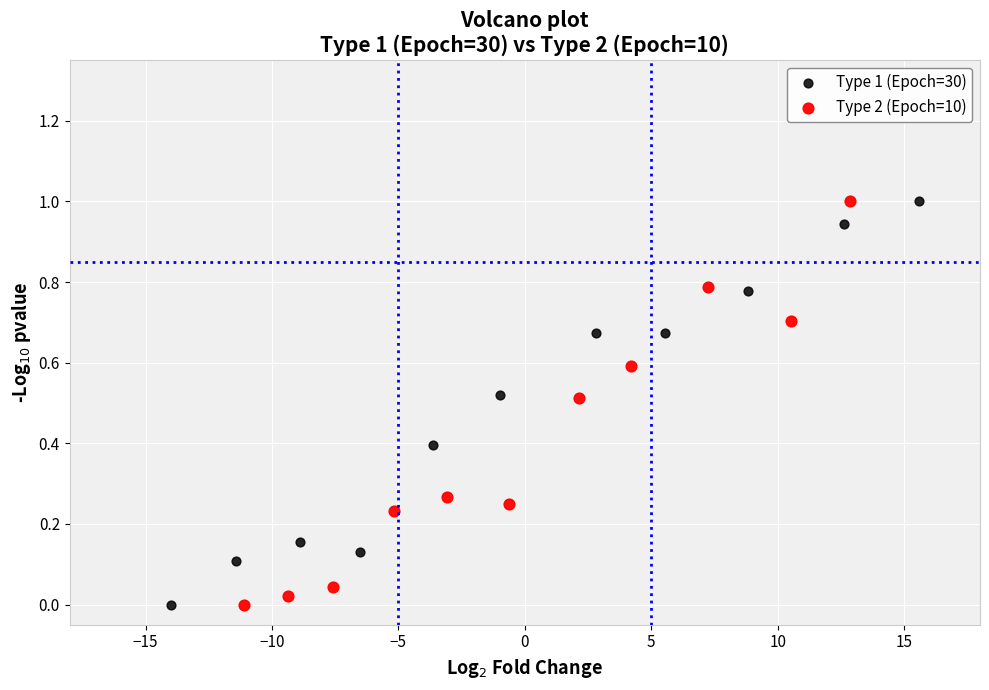

What are all the series names shown in the legend?

Type 1 (Epoch=30), Type 2 (Epoch=10)